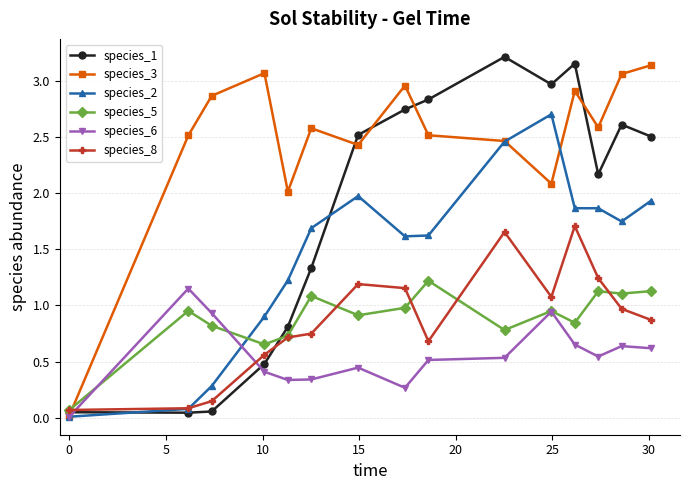

Which series has the largest total across all categories?

species_3